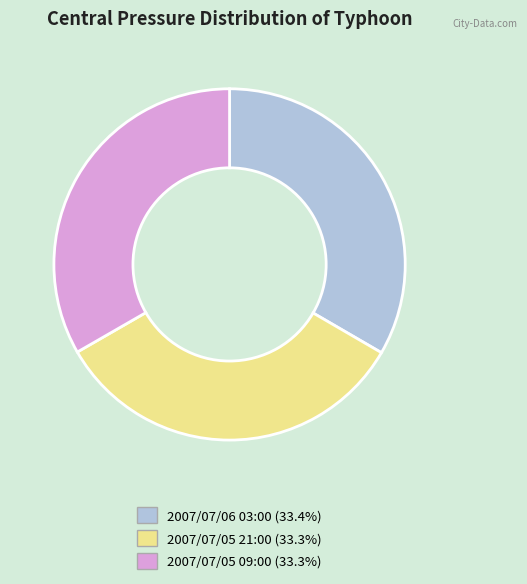

Combined, do 2007/07/05 09:00 and 2007/07/06 03:00 account for over 50%?

Yes